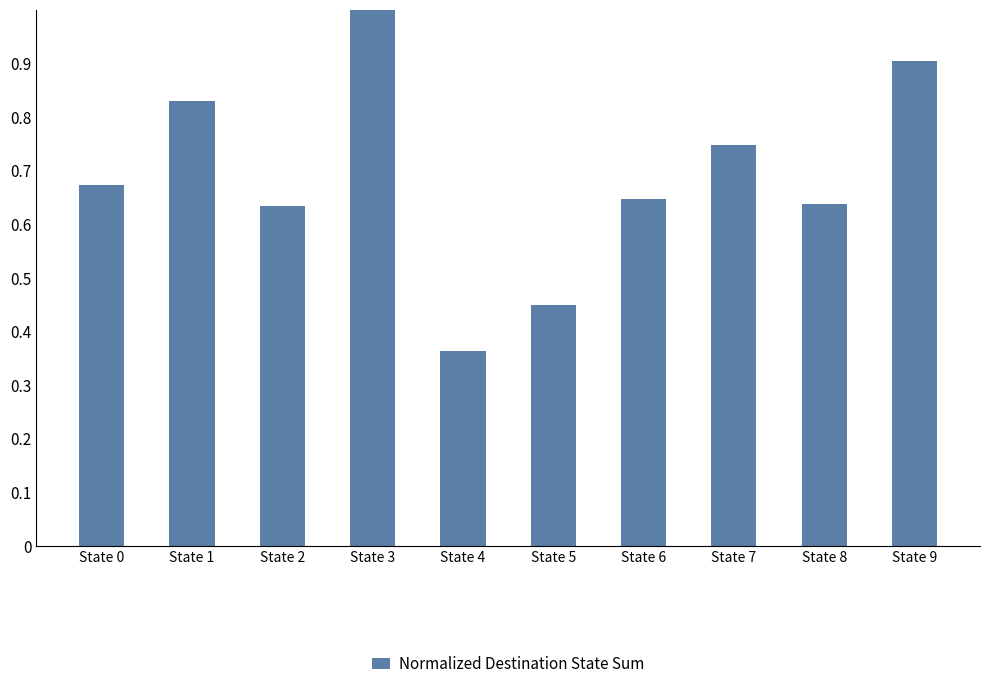

What is the change in value from State 4 to State 5?

+0.1